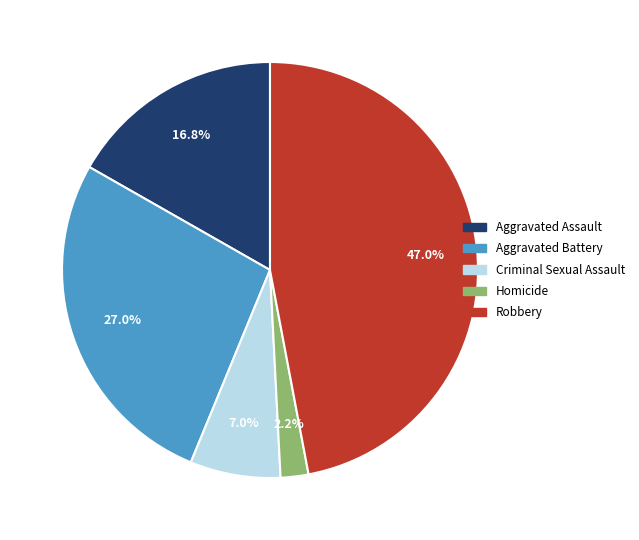

Combined, do Aggravated Assault and Aggravated Battery account for over 50%?

No